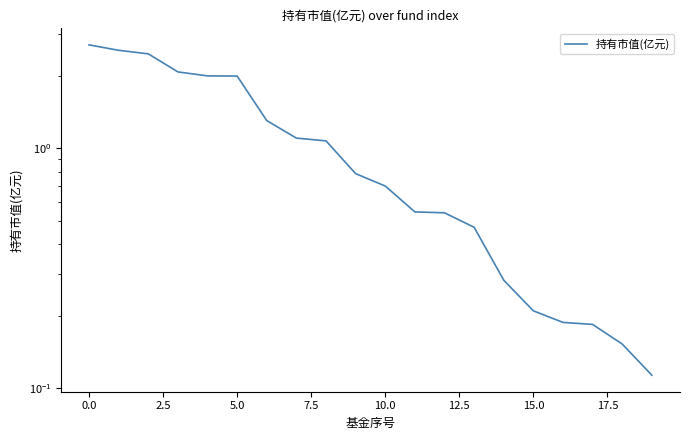

True or false: the data shows 0.2 at 16.

True